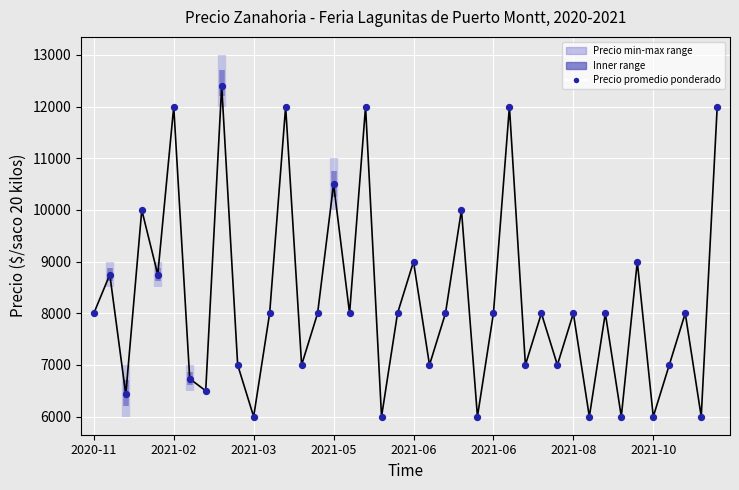

What is the range of Y values (max minus min)?

6400